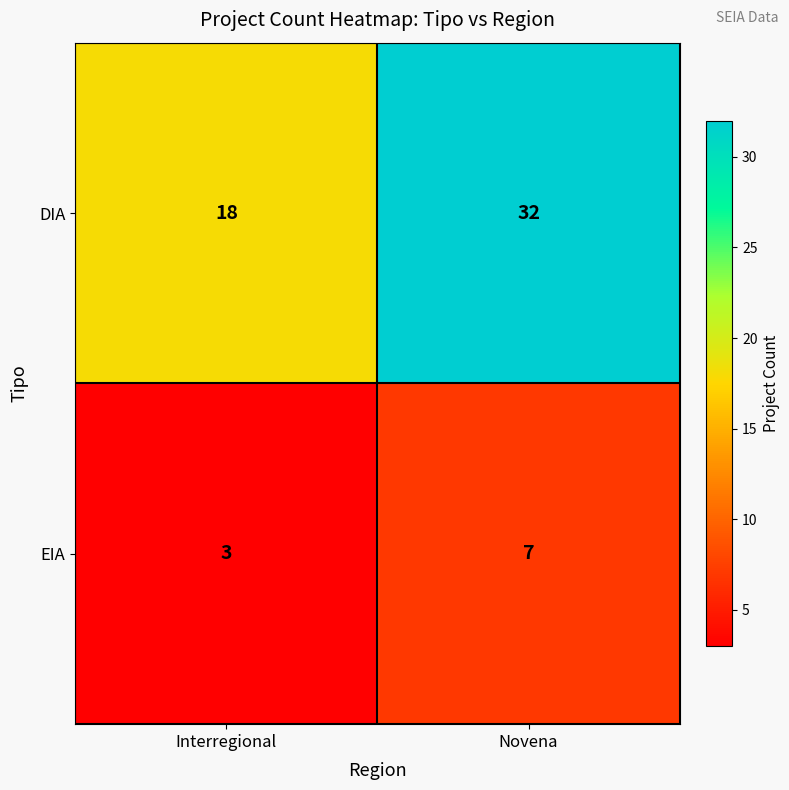

Reading left to right, what are all the values shown in this chart?

DIA: Interregional=18	Novena=32
EIA: Interregional=3	Novena=7